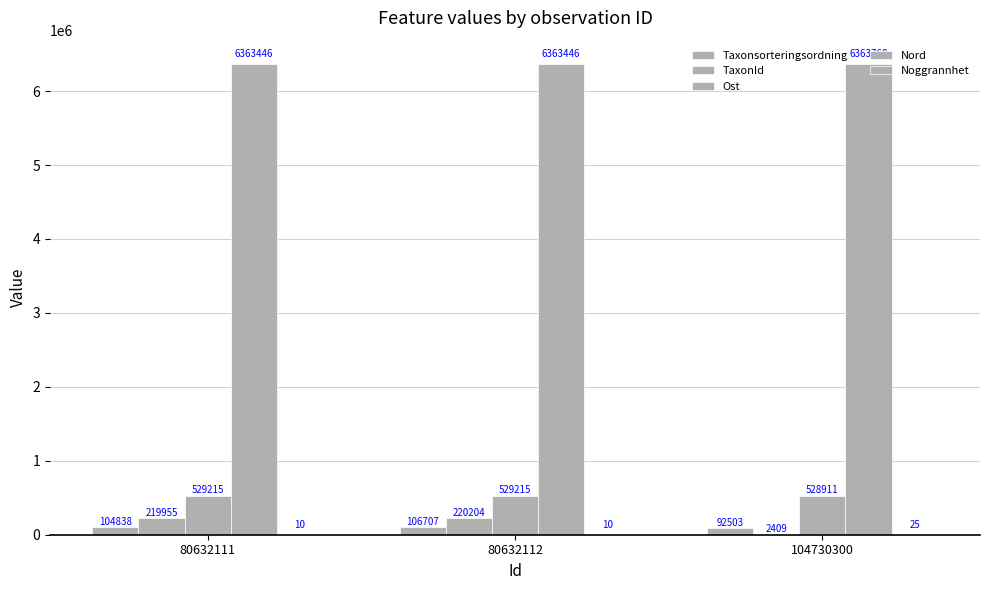

At 104730300, list the series in order from largest to smallest.

Nord, Ost, Taxonsorteringsordning, TaxonId, Noggrannhet